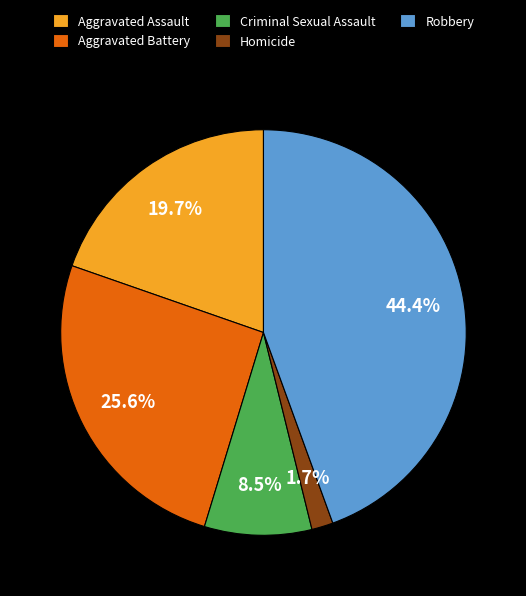

To the nearest percent, what is the combined percentage of Aggravated Battery and Robbery?

70%